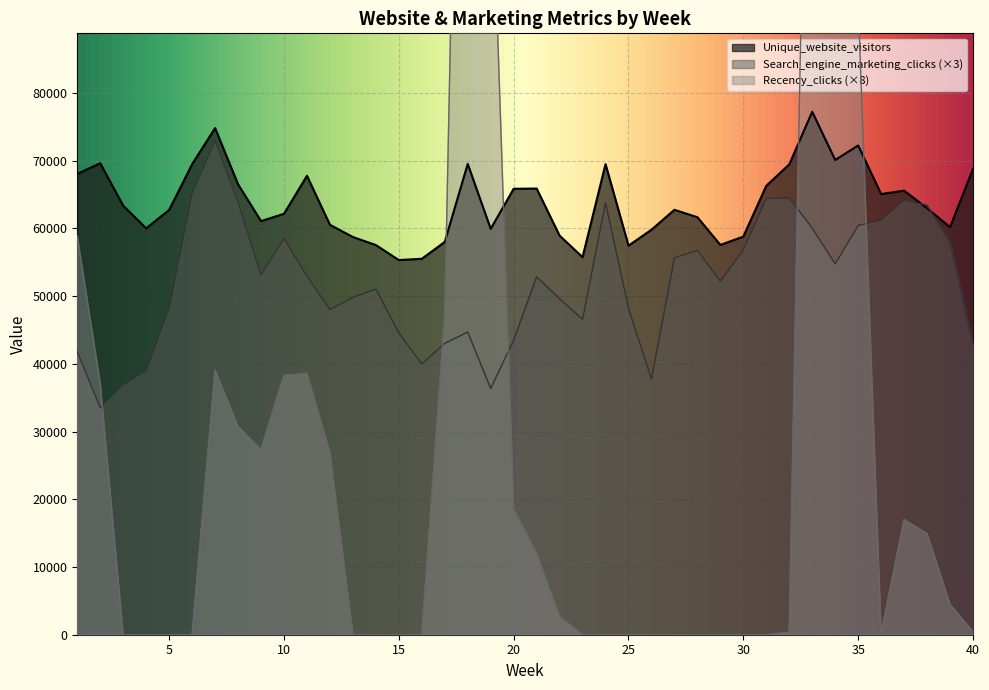

Which series has the largest range (max minus min)?

Recency_clicks